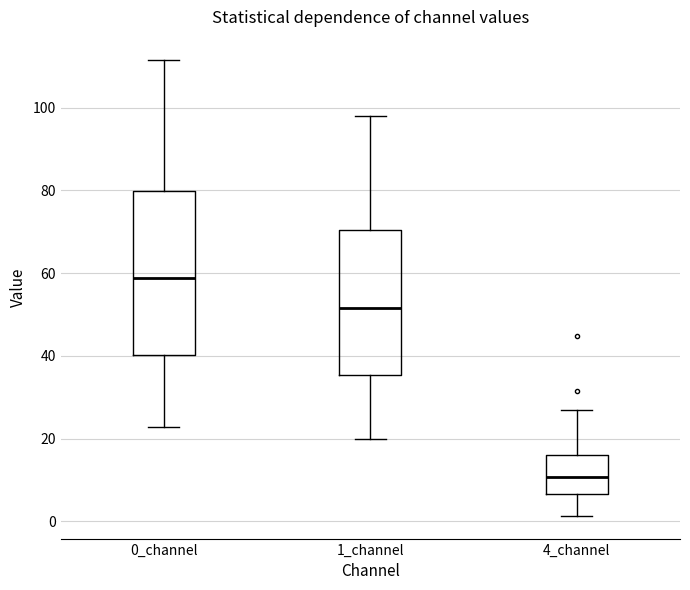

Reading left to right, transcribe this box plot: for each box, give where its median line is, the range the box spans, and where its two whiskers end, as read against the y-axis. The values are not printed on the chart, so give them approximately, as read against the axis.

0_channel: median 58, box 40 to 80, whiskers 22 to 112
1_channel: median 52, box 36 to 70, whiskers 20 to 98
4_channel: median 10, box 6 to 16, whiskers 2 to 26